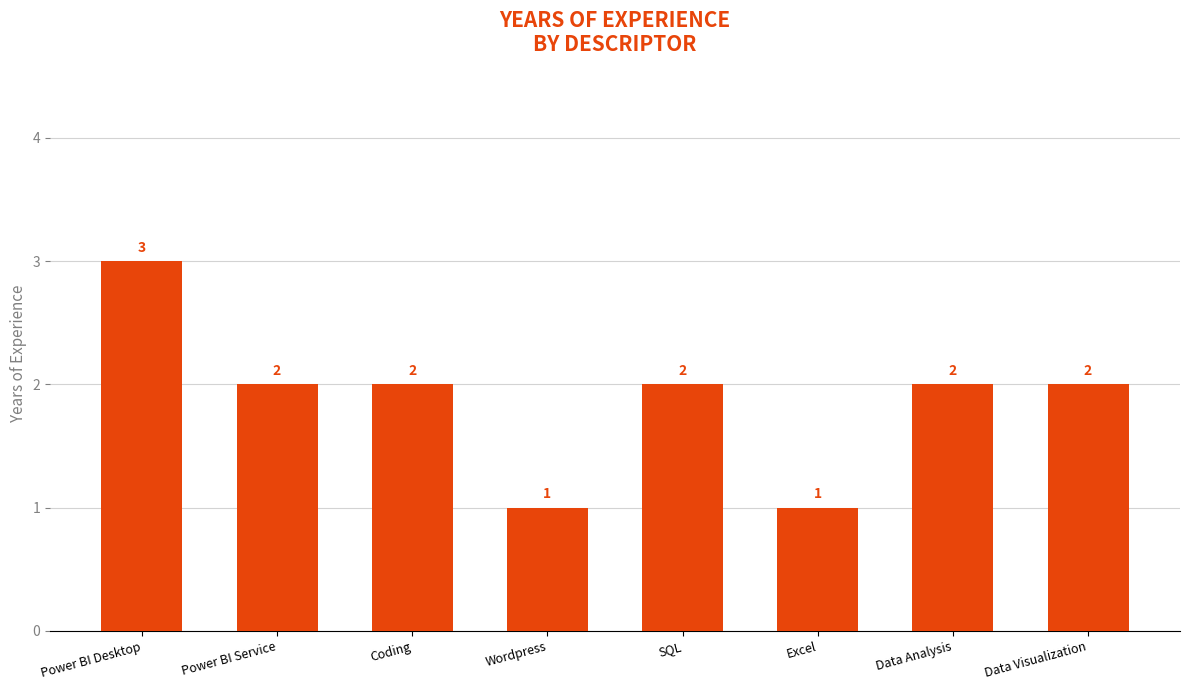

What position from the left is Power BI Service?

2